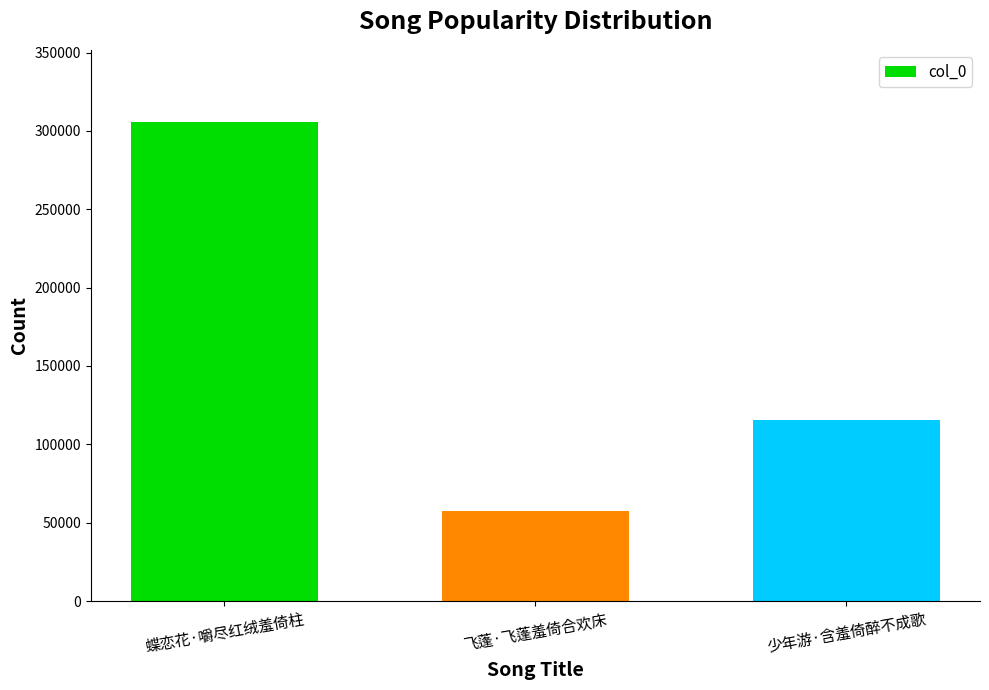

The value at 蝶恋花·嚼尽红绒羞倚柱 is 402657. True or false?

False